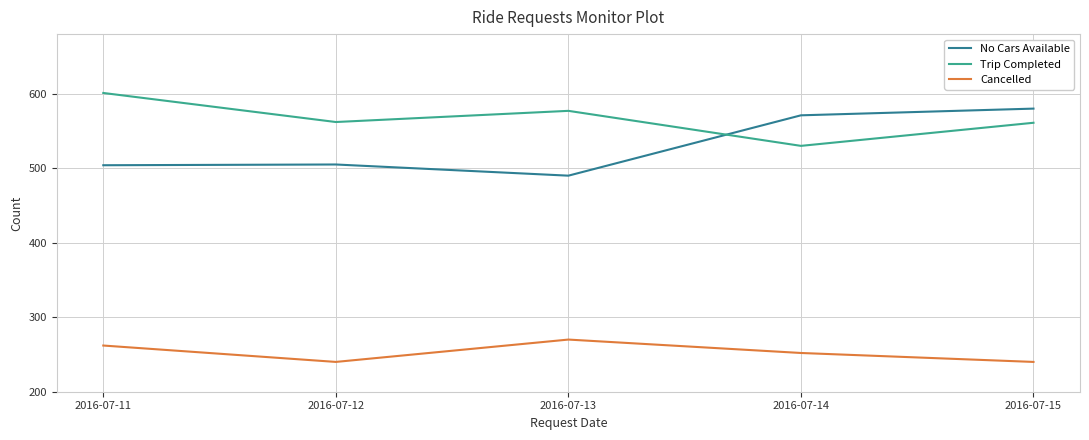

What is the average value of the Trip Completed series?

566